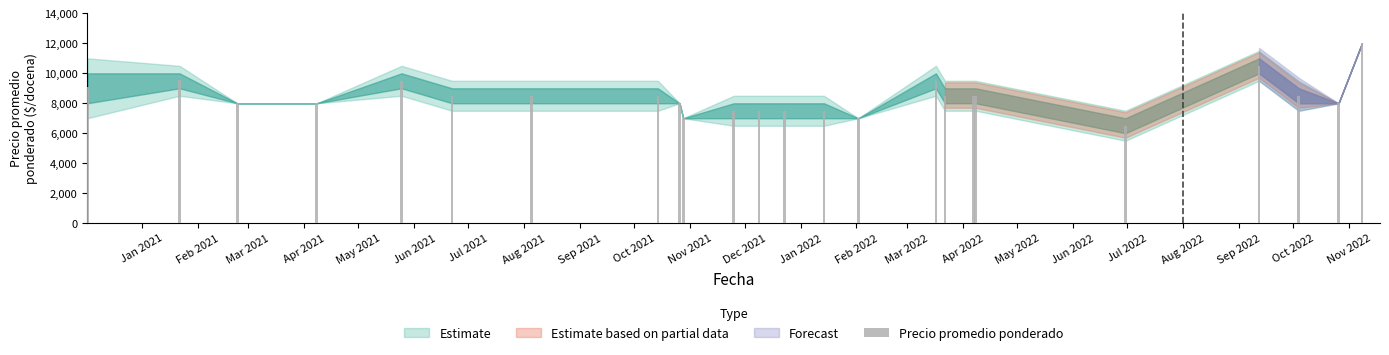

What is the sum of all values?

202113